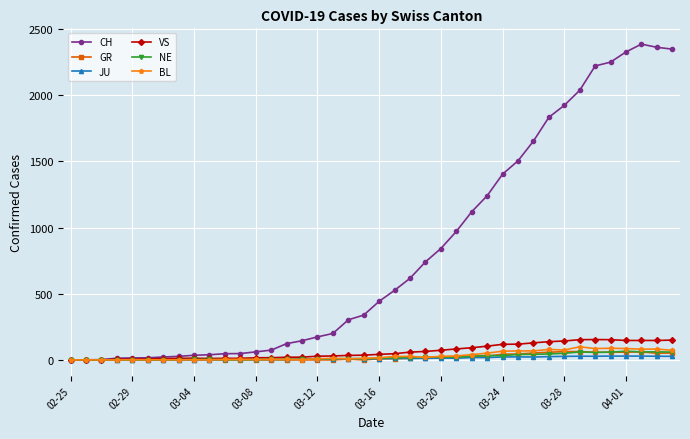

Which series has the widest spread of values?

CH